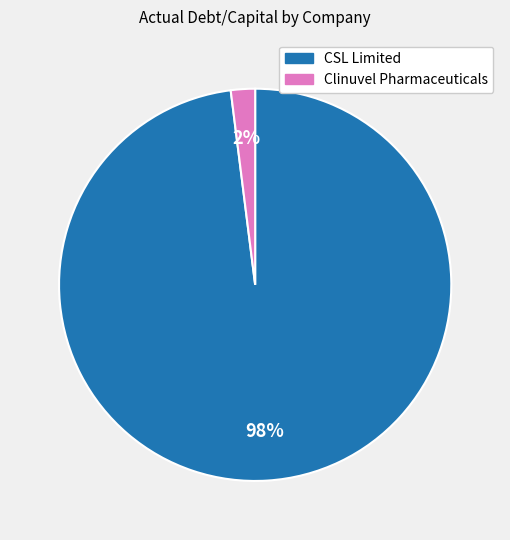

To the nearest percent, what is the average slice percentage?

50%